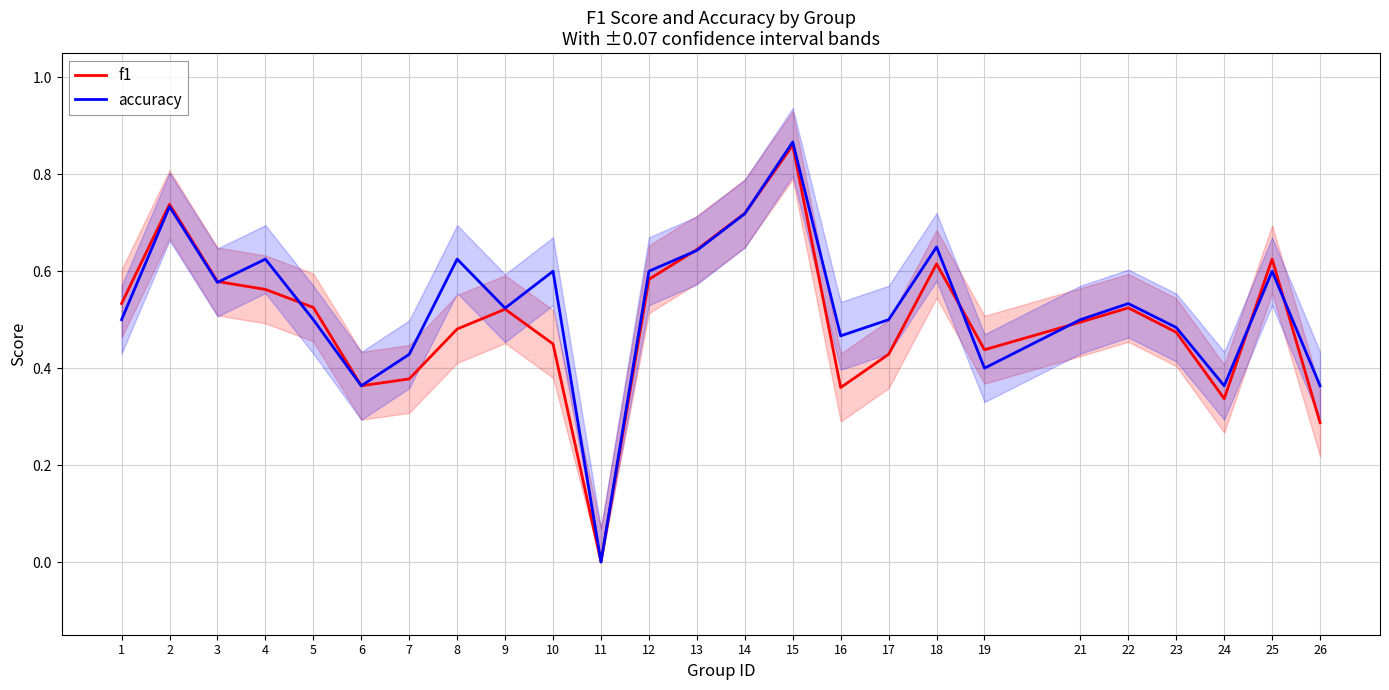

What is the value of the accuracy point at the 14th from the left?

0.7